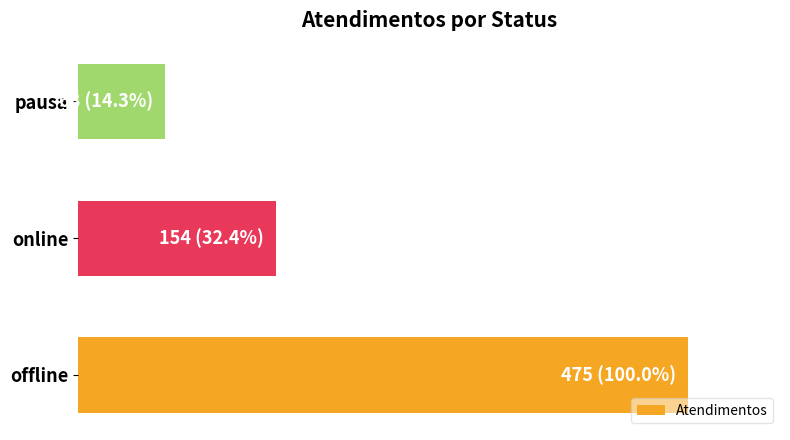

Where is the data nearest to the value 271?

online